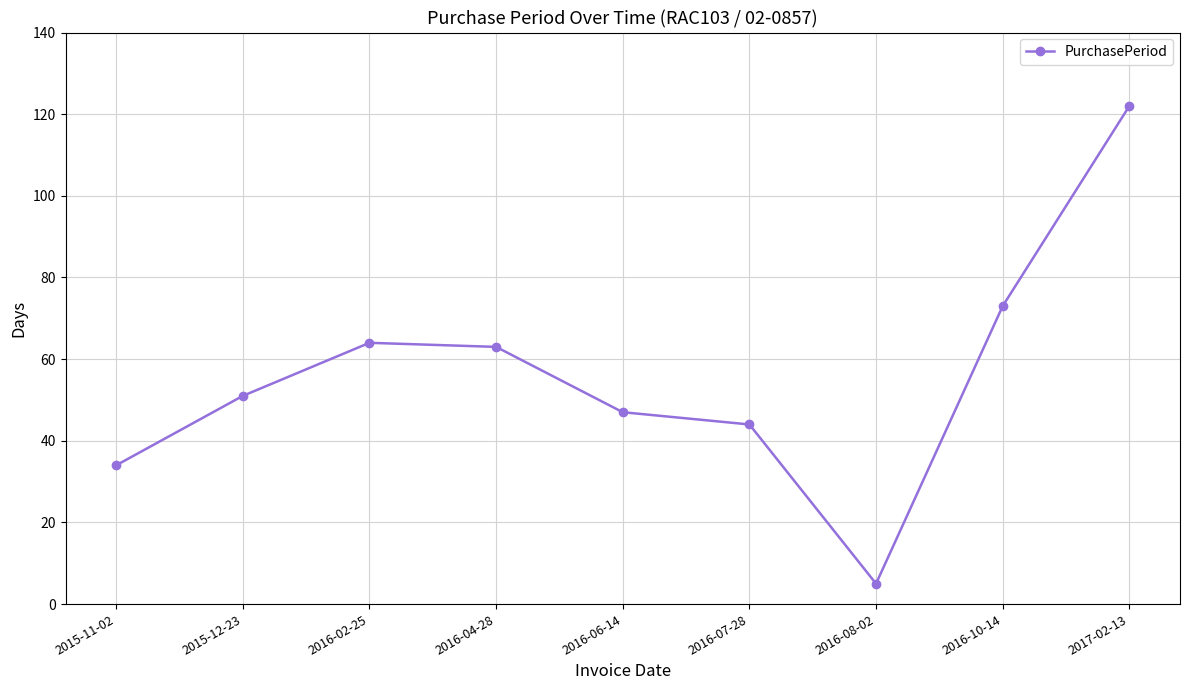

Does the chart display data point markers on the line(s)?

Yes